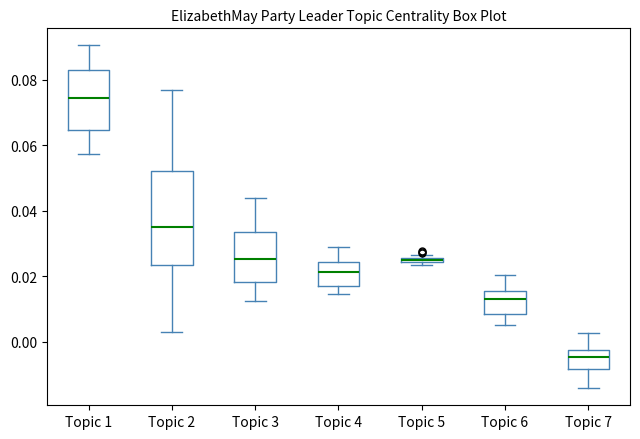

Comparing the boxes themselves (not the whiskers), which one is the tallest?

Topic 2